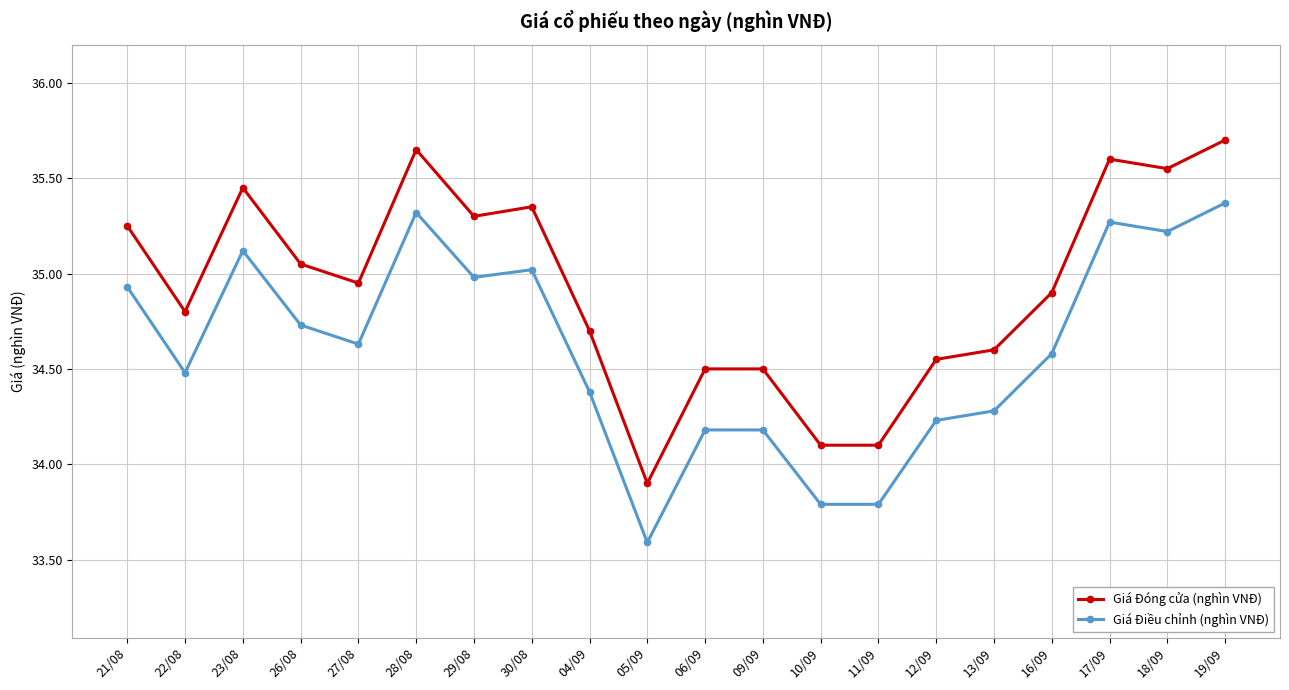

What is the lowest value of the Giá Đóng cửa (nghìn VNĐ) series?

33.9